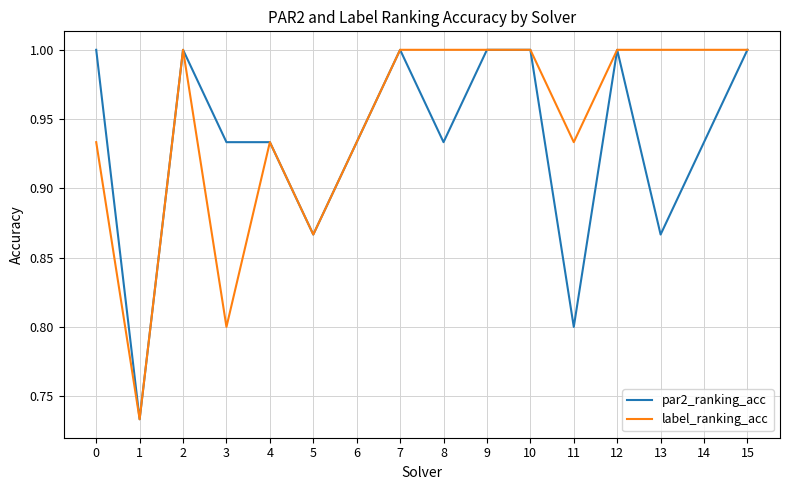

Between 3 and 14, which series saw the biggest shift?

label_ranking_acc